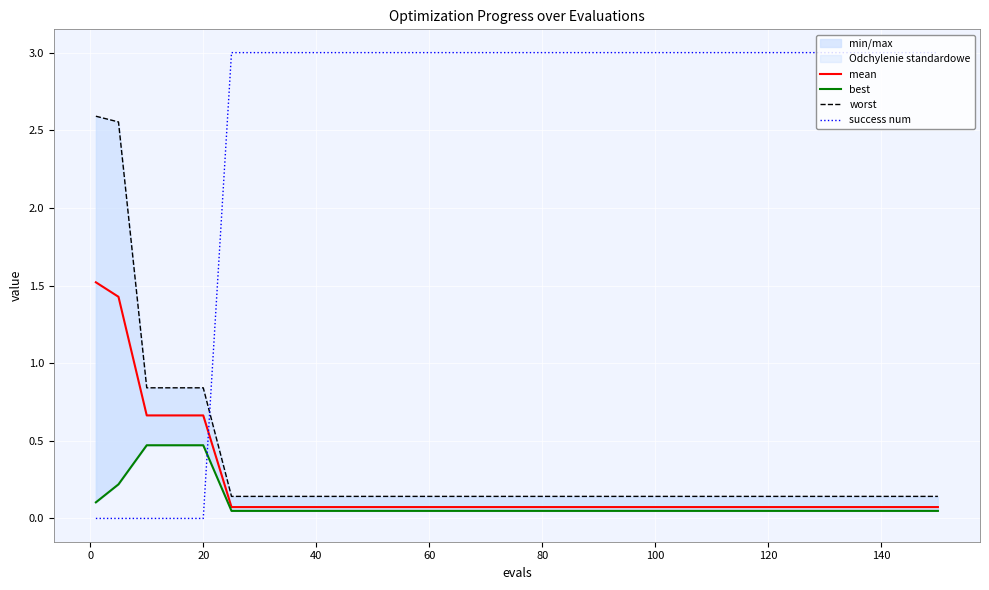

What are all the series names shown in the legend?

mean, best, worst, success num